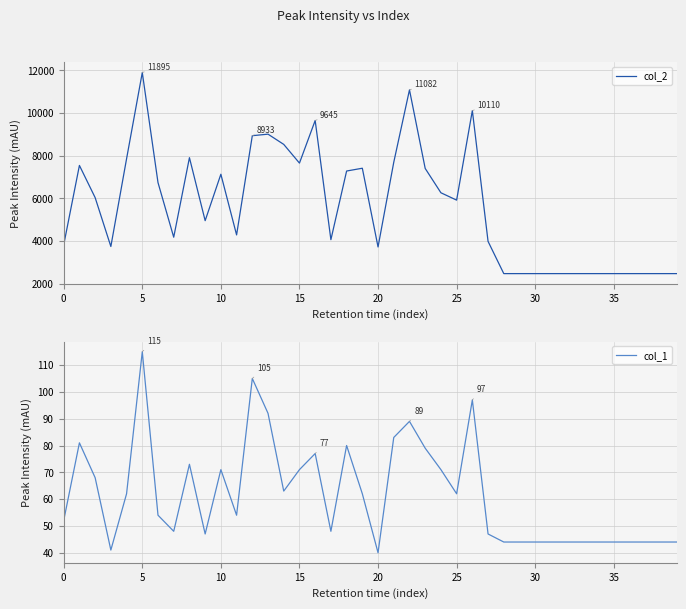

What is the difference between the highest and lowest values at 28?

2420